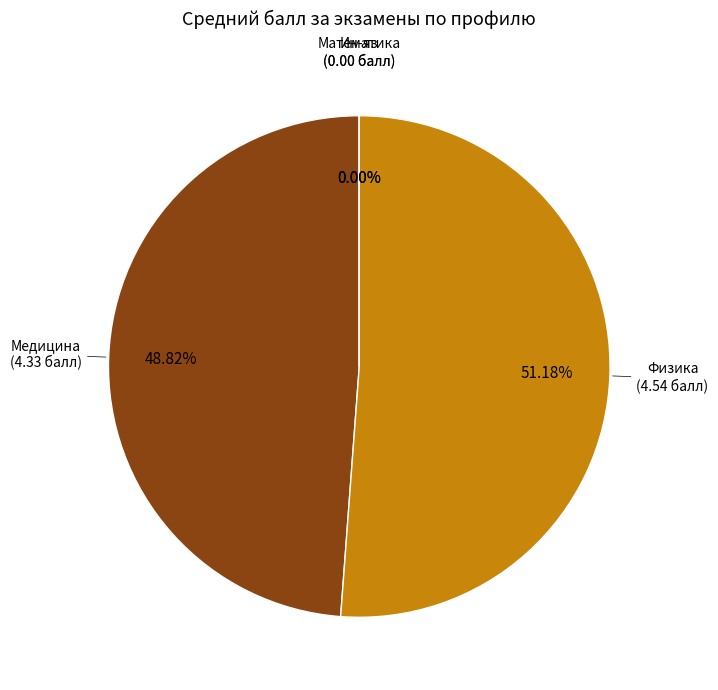

To the nearest percent, what is the average slice percentage?

25%